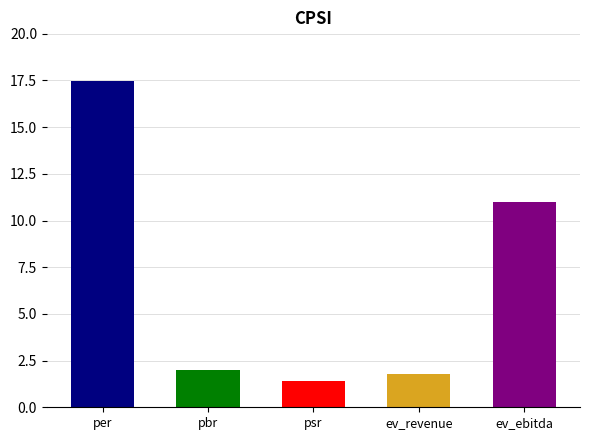

Reading left to right, transcribe all the data shown in this chart.

per=17.5	pbr=2.0	psr=1.4	ev_revenue=1.8	ev_ebitda=11.0